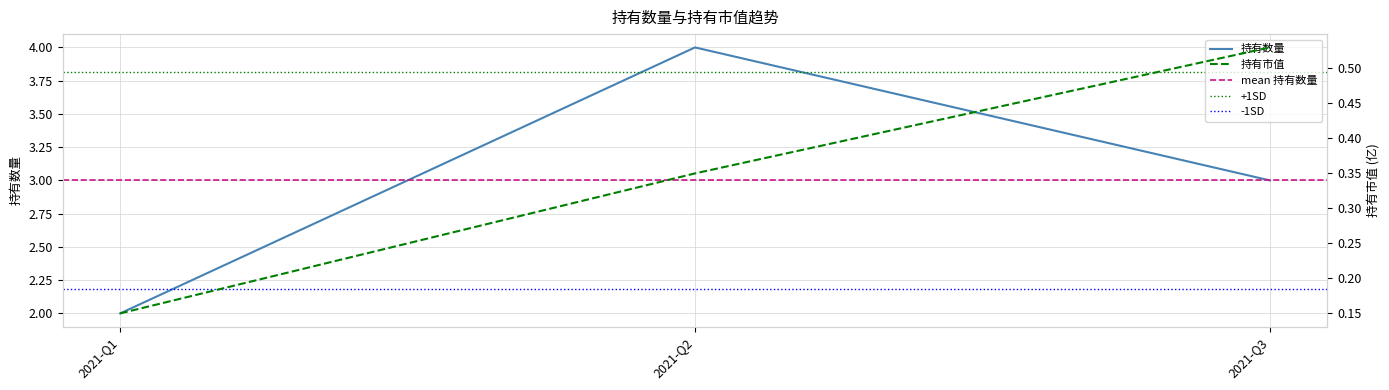

What is the highest value of the 持有数量 series?

4.0